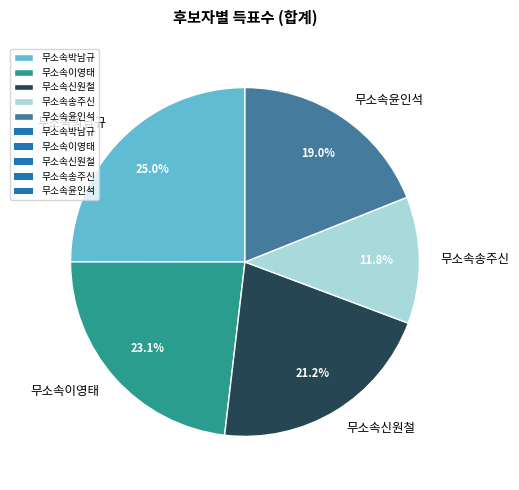

To the nearest percent, what is the difference between the 무소속윤인석 and 무소속박남규 slice percentages?

6%